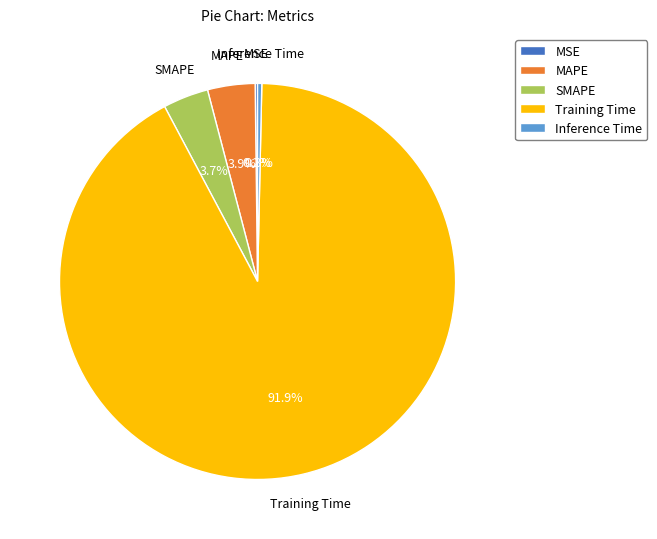

Which slice is the largest?

Training Time